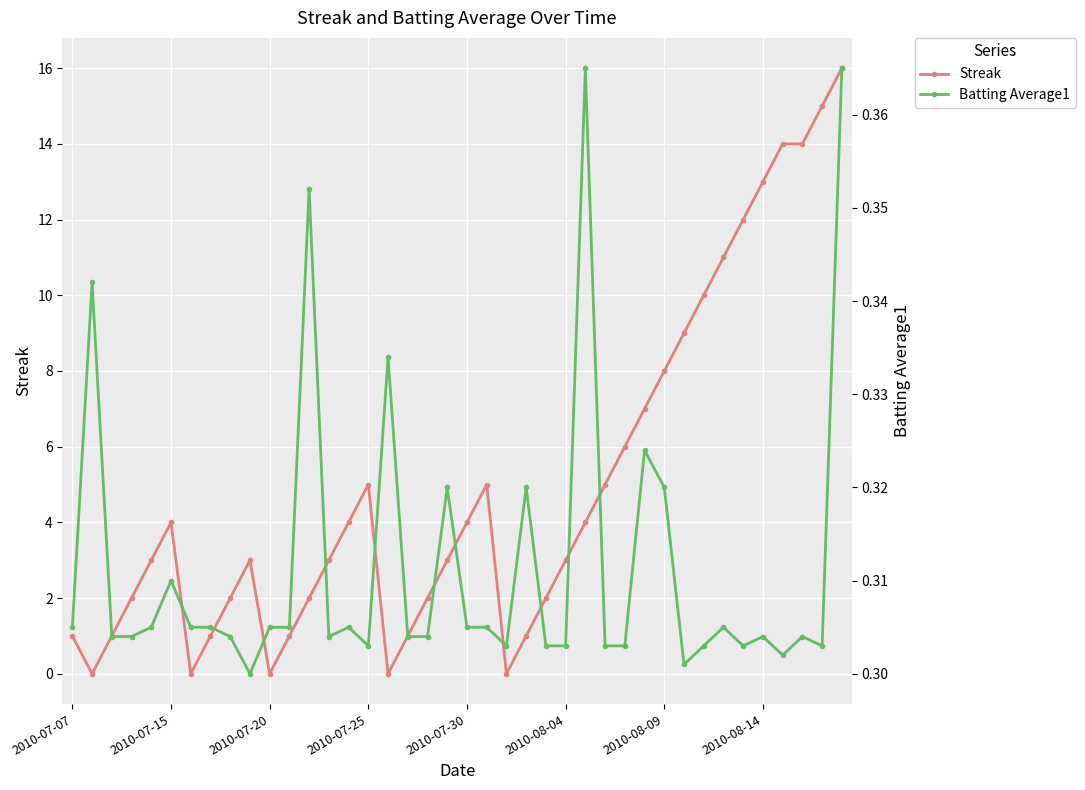

True or false: Streak has more than 0 points higher than both neighbors.

True